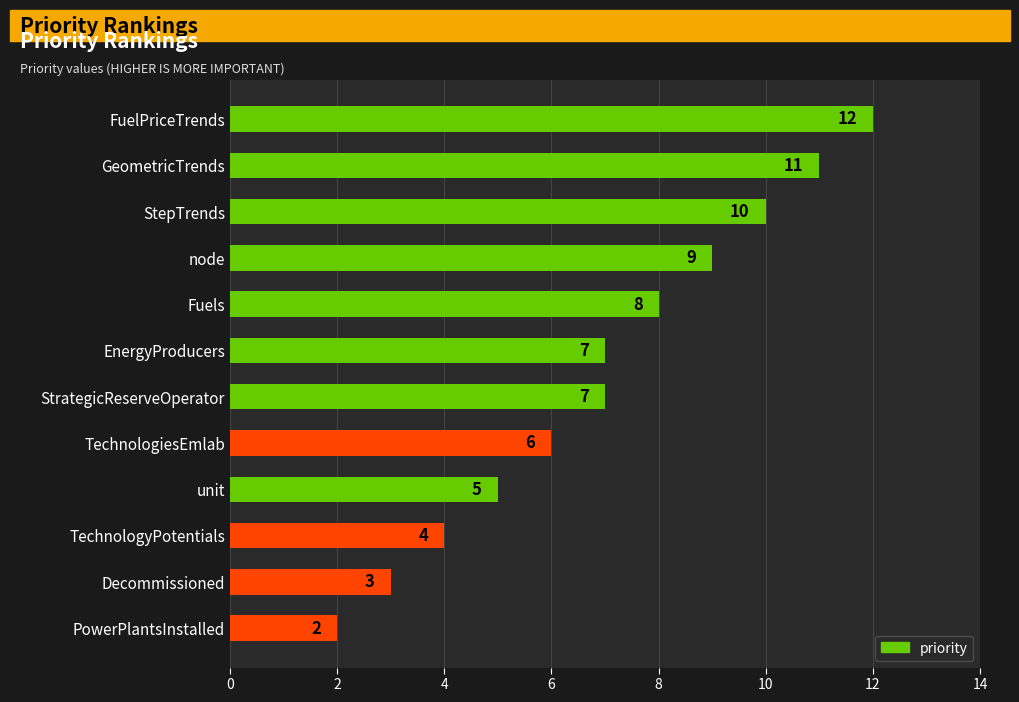

Between Decommissioned and unit, which is larger?

unit